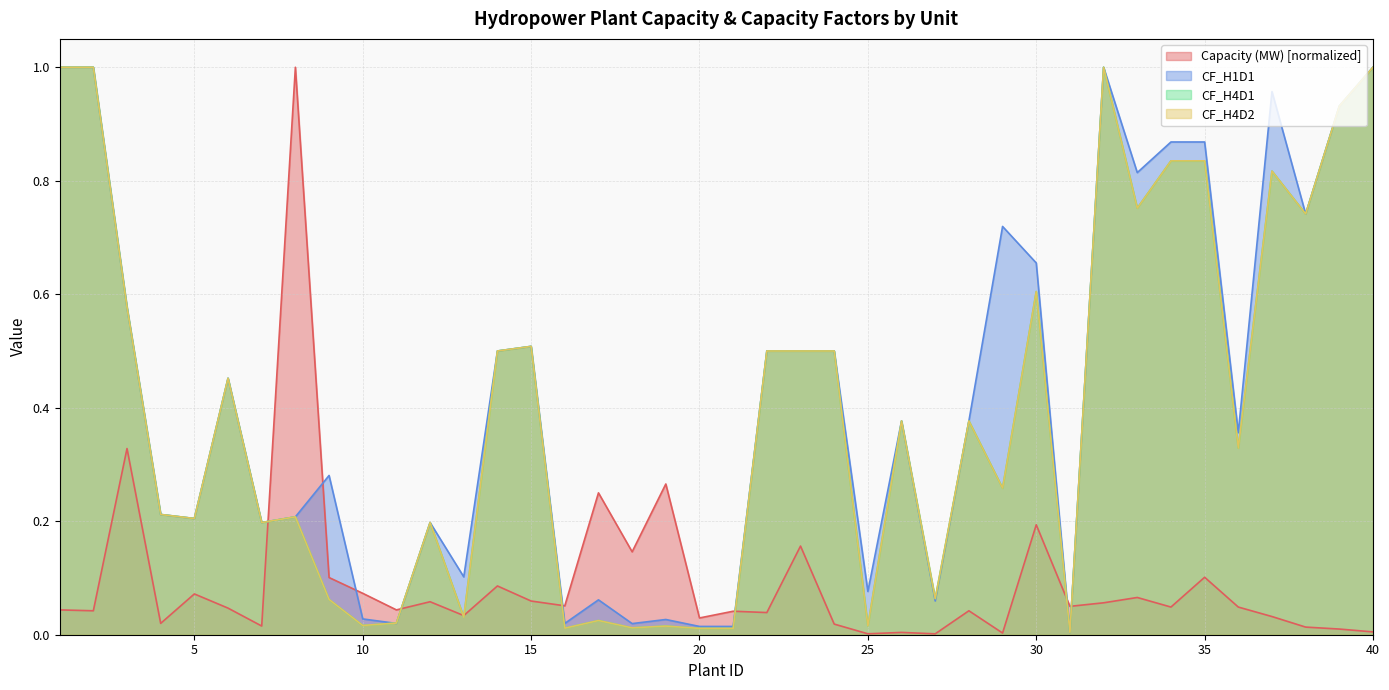

What is the difference between the maximum and minimum values in the Capacity (MW) series?

1.0